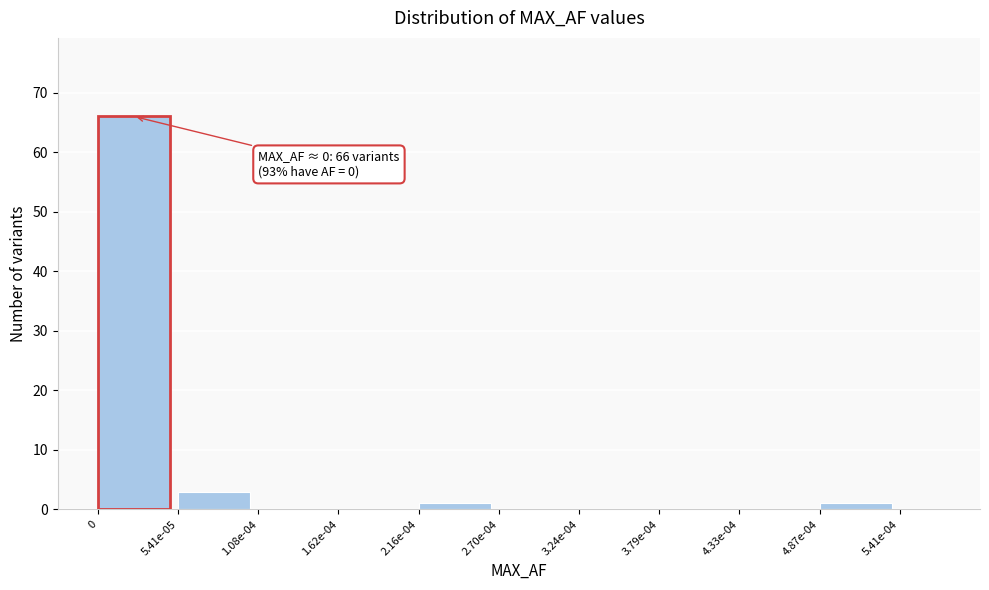

Reading right to left, list all the values displayed in this chart.

5.41e-04=0	4.87e-04=1	4.33e-04=0	3.79e-04=0	3.24e-04=0	2.70e-04=0	2.16e-04=1	1.62e-04=0	1.08e-04=0	5.41e-05=3	0=66